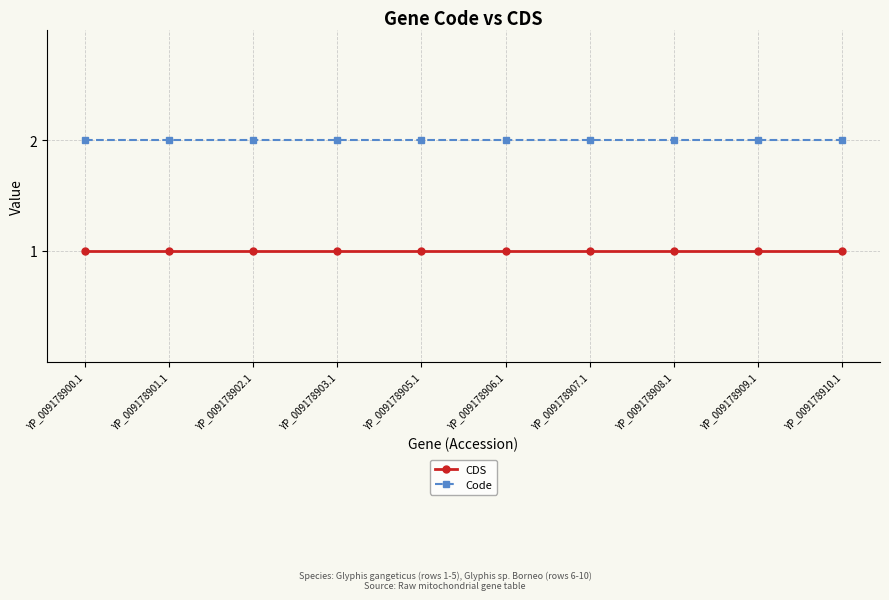

How many lines are shown in the chart?

2